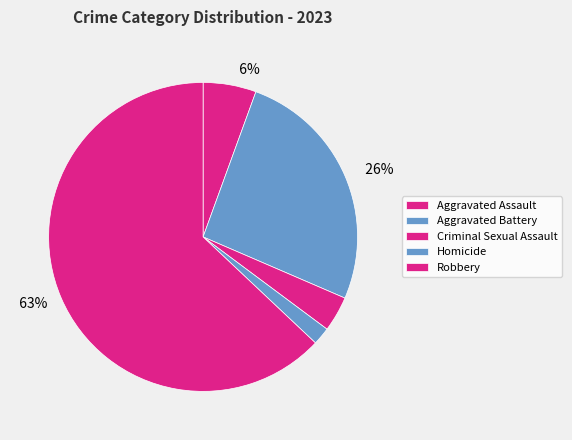

What is the majority slice?

Robbery